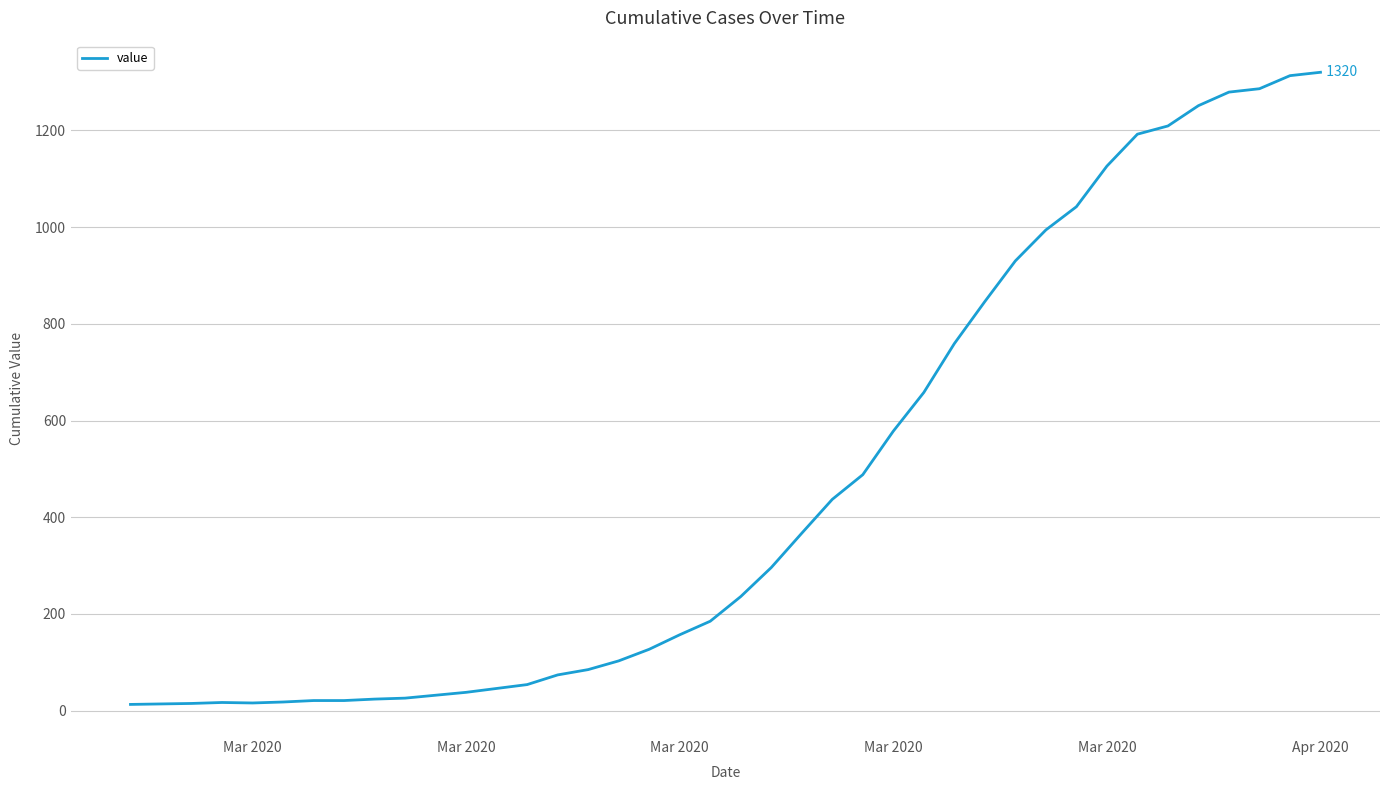

Is this an area chart (filled region under the line)?

No